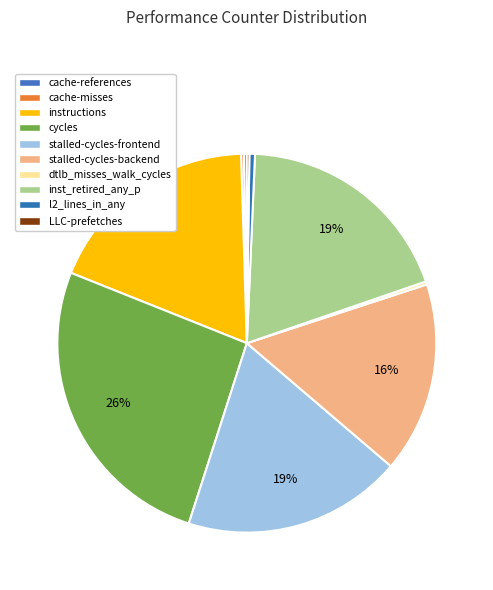

To the nearest percent, what portion does stalled-cycles-frontend represent?

19%